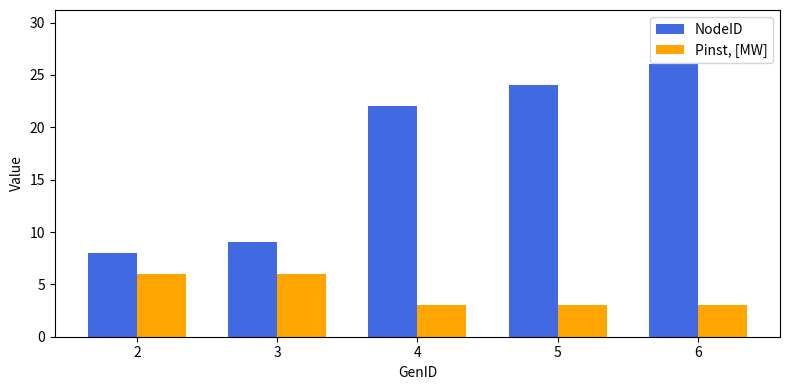

Which series has the largest range (max minus min)?

NodeID